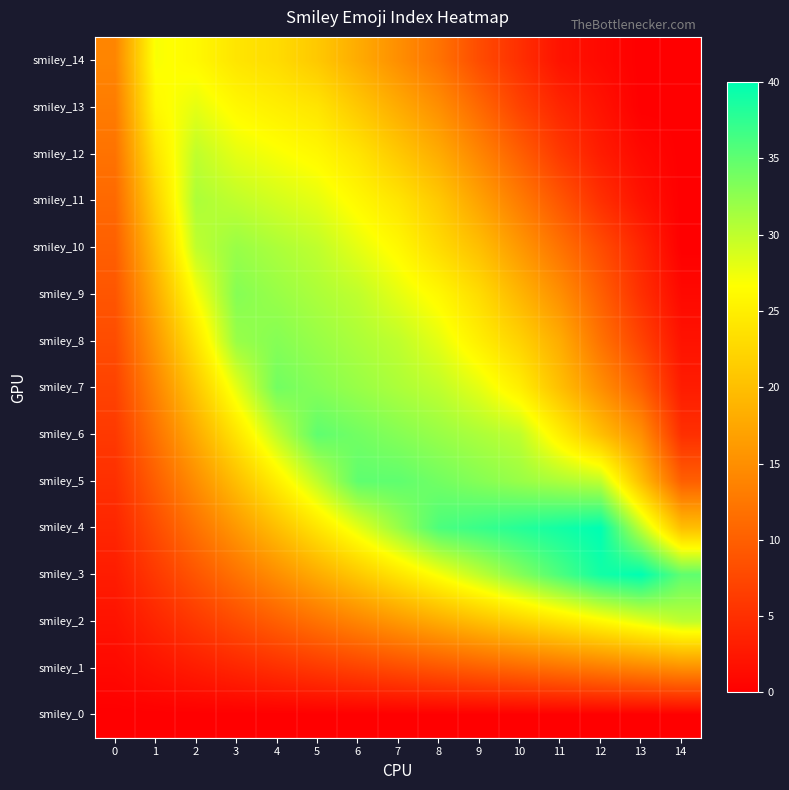

Which series has the largest total across all categories?

smiley_4